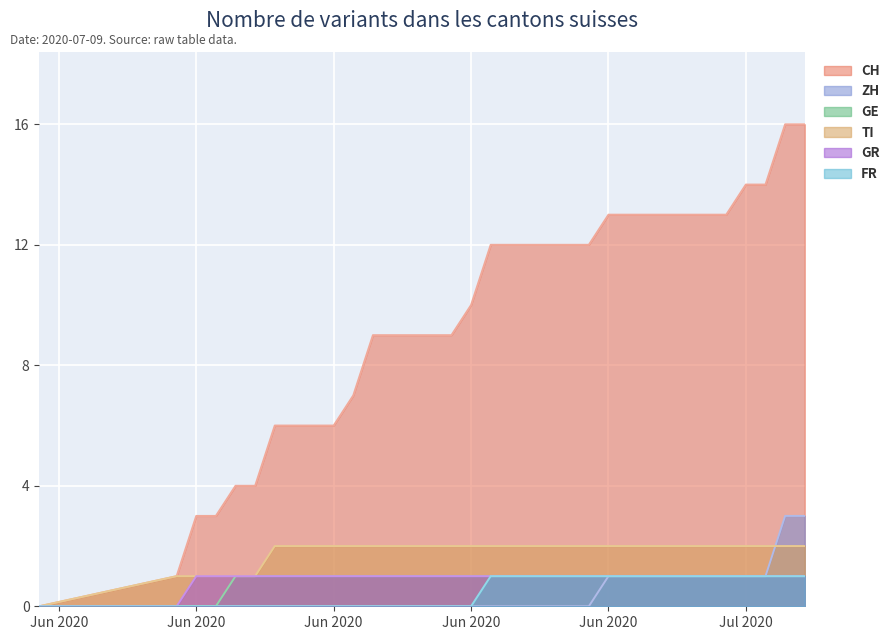

What is the difference between the maximum and minimum values in the CH series?

16